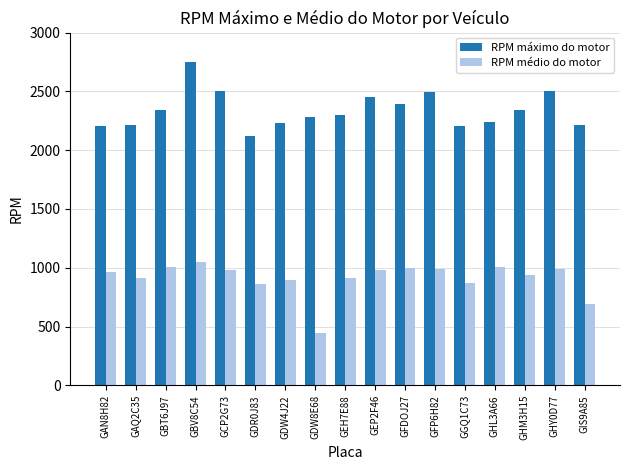

Which series changed the most between GFDOJ27 and GIS9A85?

RPM médio do motor